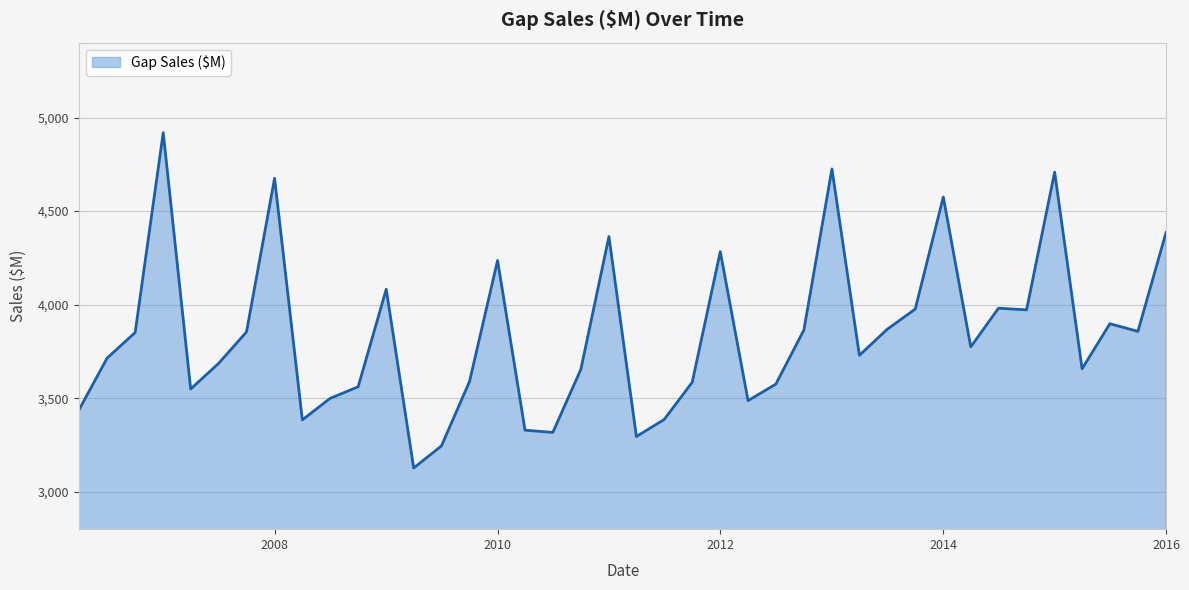

What is the average value?

3841